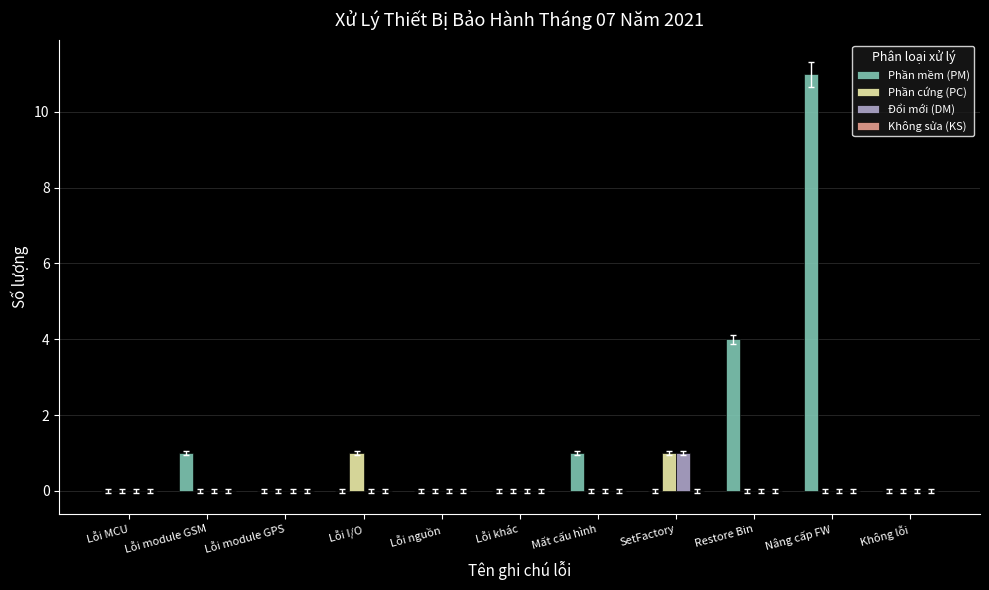

Count the number of data series in this chart.

3